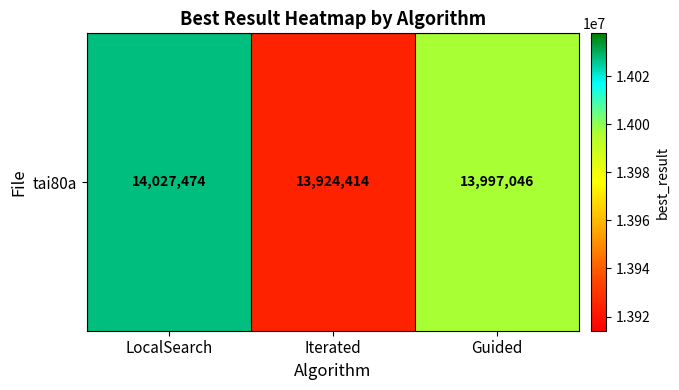

List the labels in order of value, largest first.

LocalSearch, Guided, Iterated